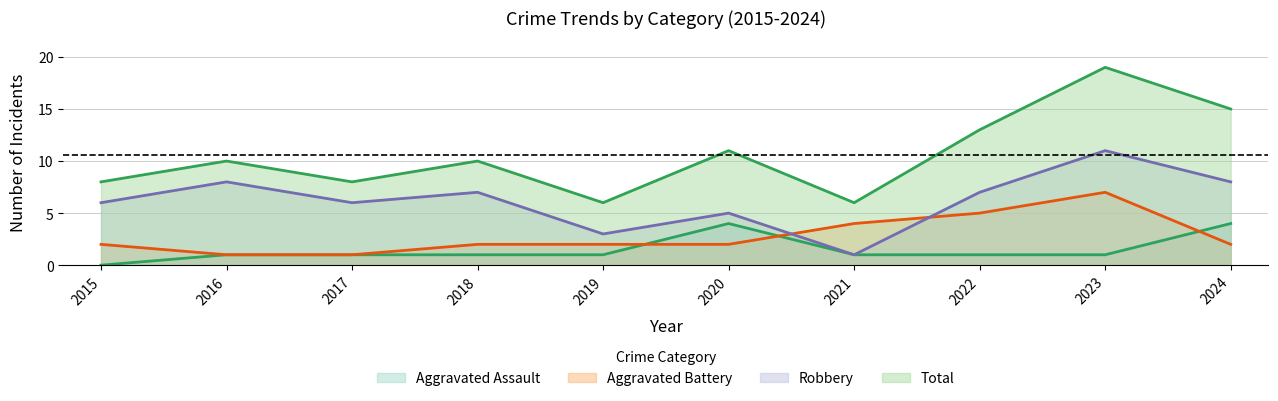

Reading left to right, what are all the values shown in this chart?

Aggravated Assault: 2015=0	2016=1	2017=1	2018=1	2019=1	2020=4	2021=1	2022=1	2023=1	2024=4
Aggravated Battery: 2015=2	2016=1	2017=1	2018=2	2019=2	2020=2	2021=4	2022=5	2023=7	2024=2
Robbery: 2015=6	2016=8	2017=6	2018=7	2019=3	2020=5	2021=1	2022=7	2023=11	2024=8
Total: 2015=8	2016=10	2017=8	2018=10	2019=6	2020=11	2021=6	2022=13	2023=19	2024=15